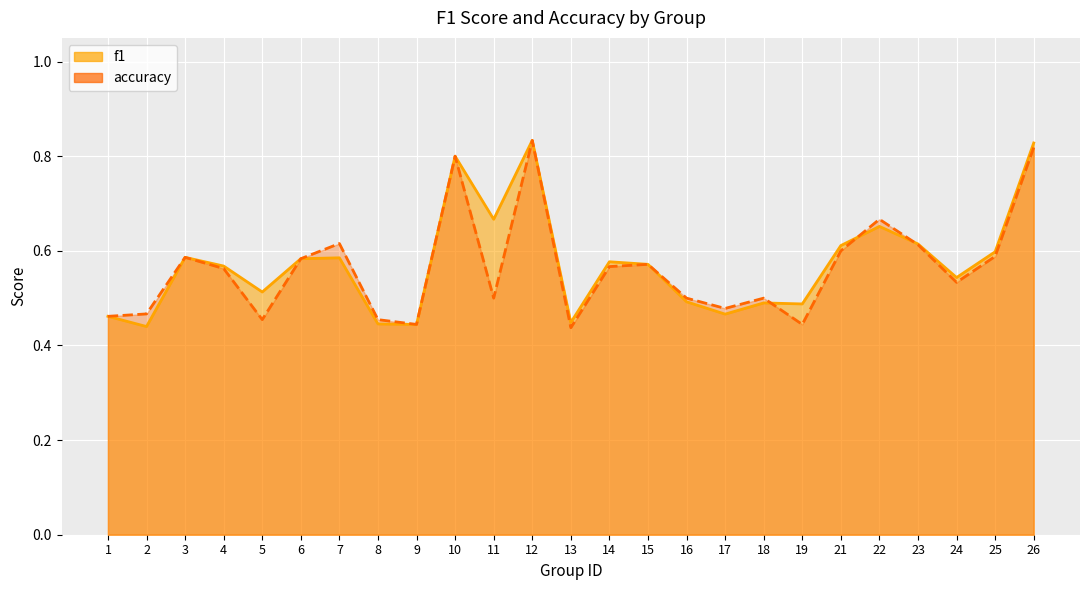

What is the difference between the maximum and minimum values in the accuracy series?

0.4